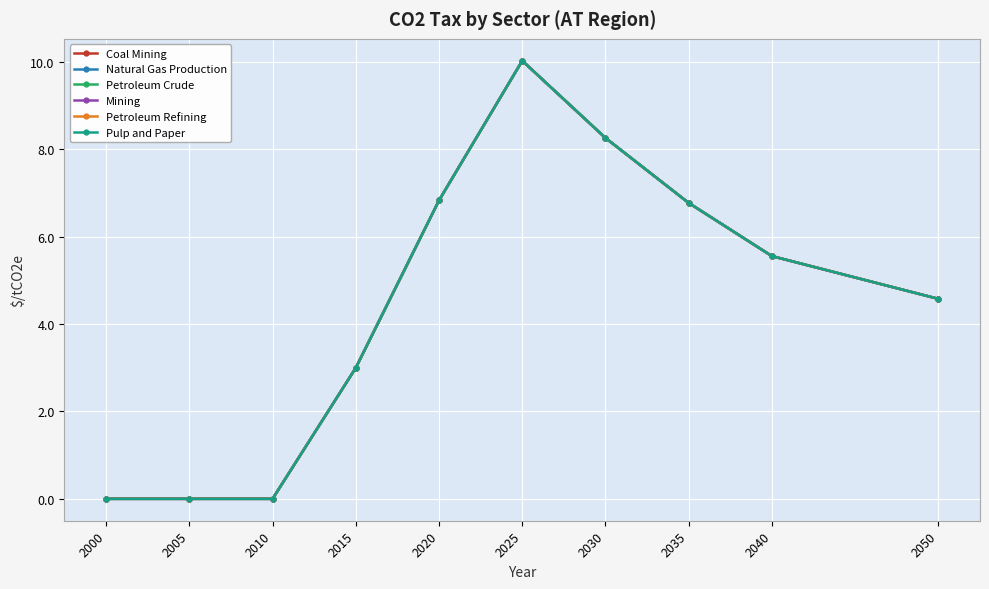

What is the difference between the maximum and minimum values in the Petroleum Crude series?

10.0